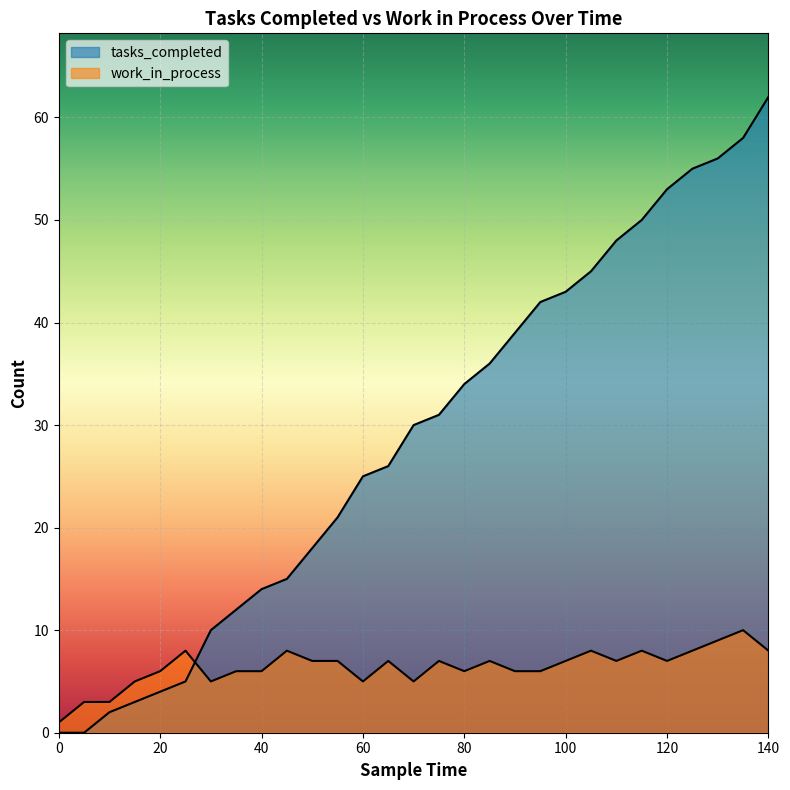

Between 40 and 30, which is larger?

40